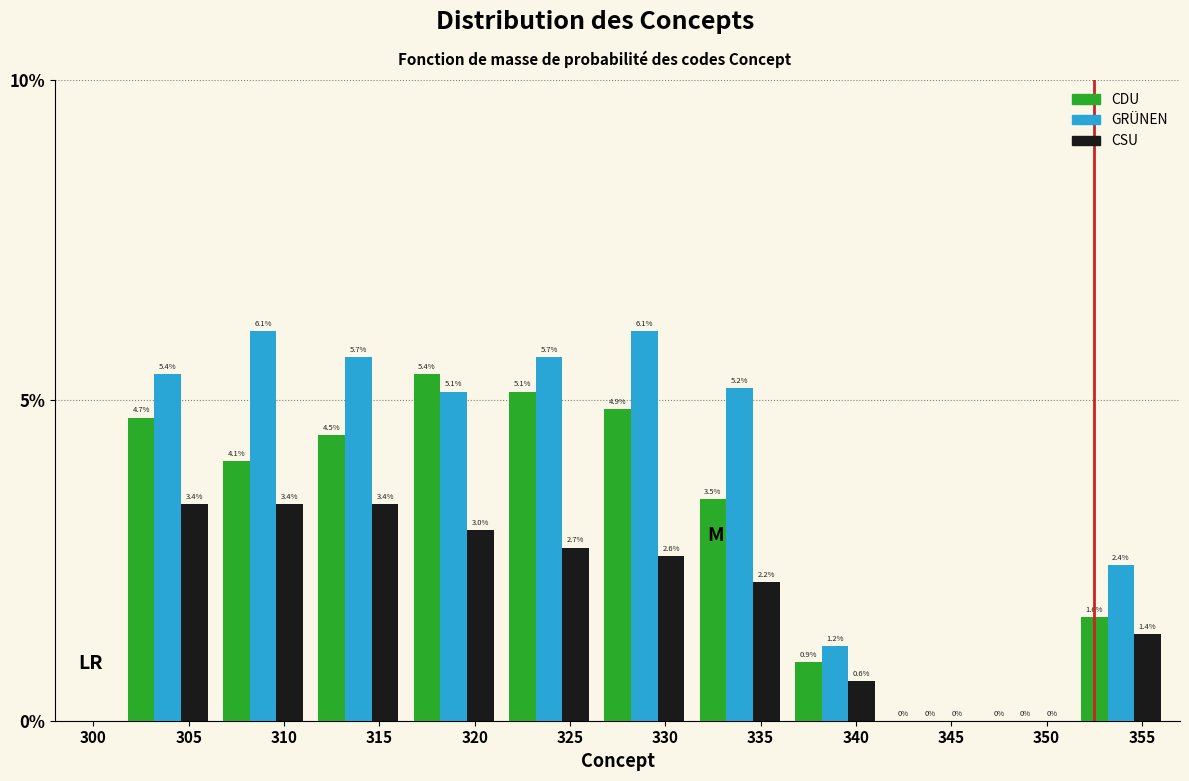

Is the value of GRÜNEN at 320 greater than the value of CDU at 320?

No